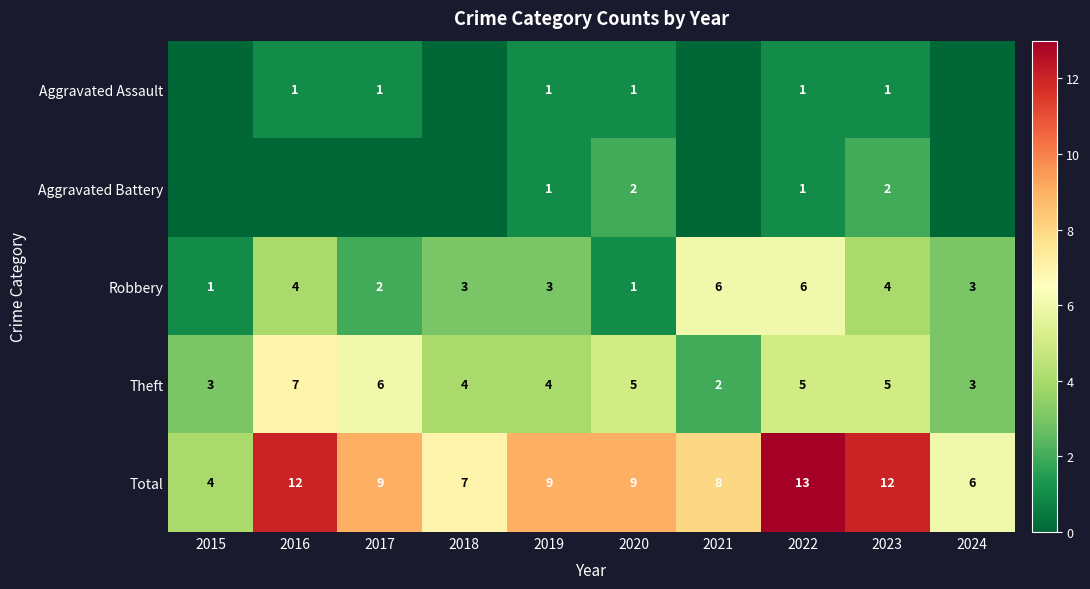

What is the sum of all Robbery values?

33